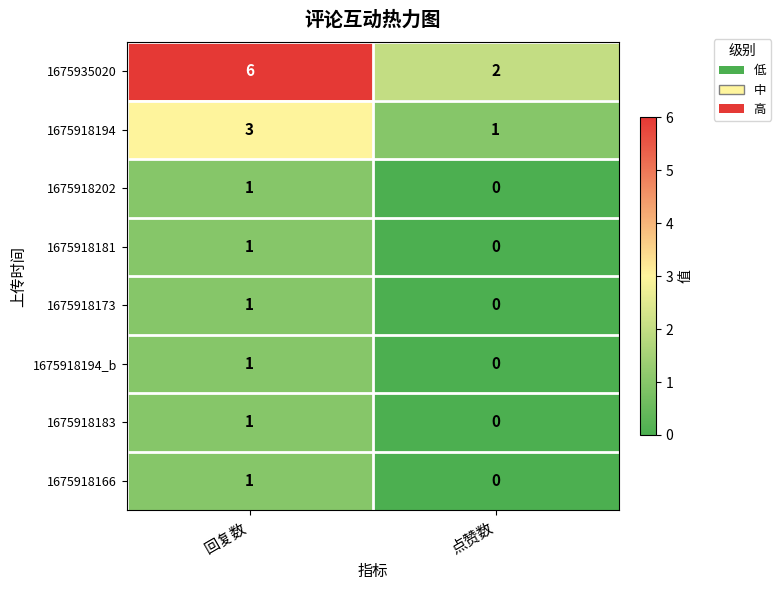

What is the spread (max minus min) of values at 回复数?

5